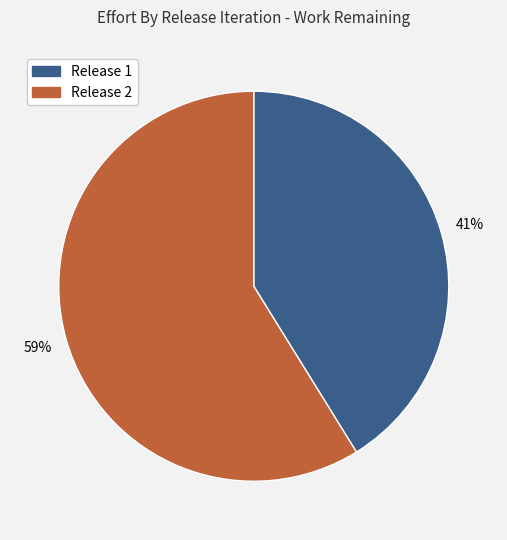

Is the sum of Release 1 and Release 2 greater than half?

Yes